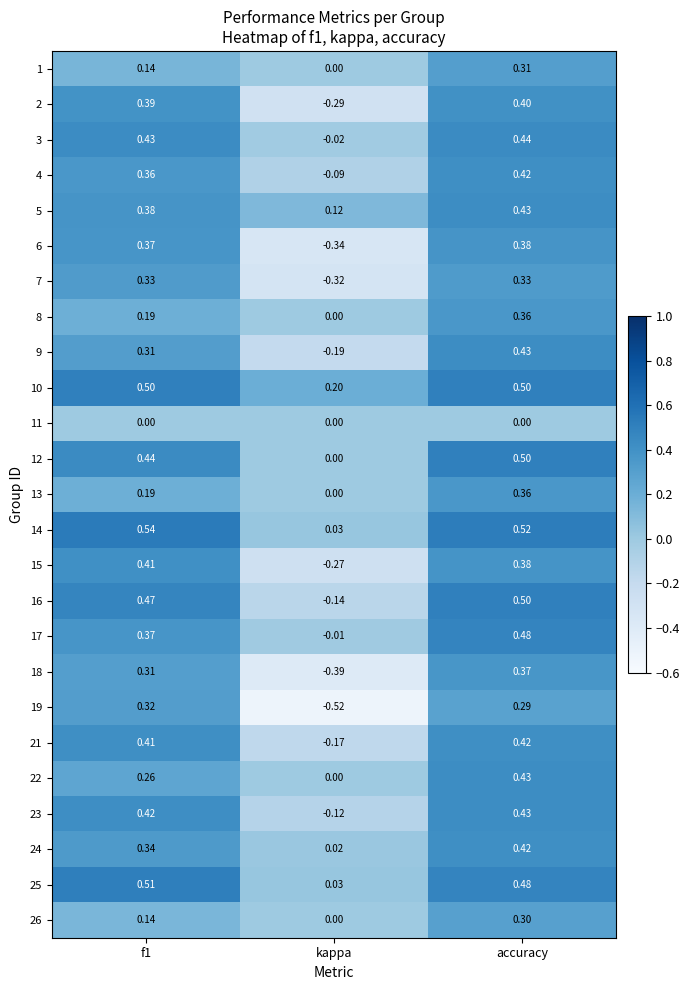

Which category has the highest value across all series?

f1